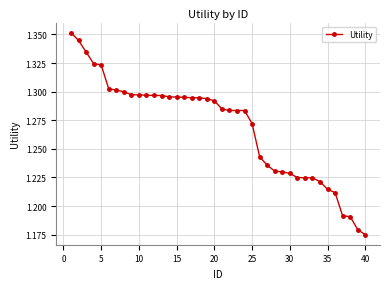

What is the sum of all values?

50.8